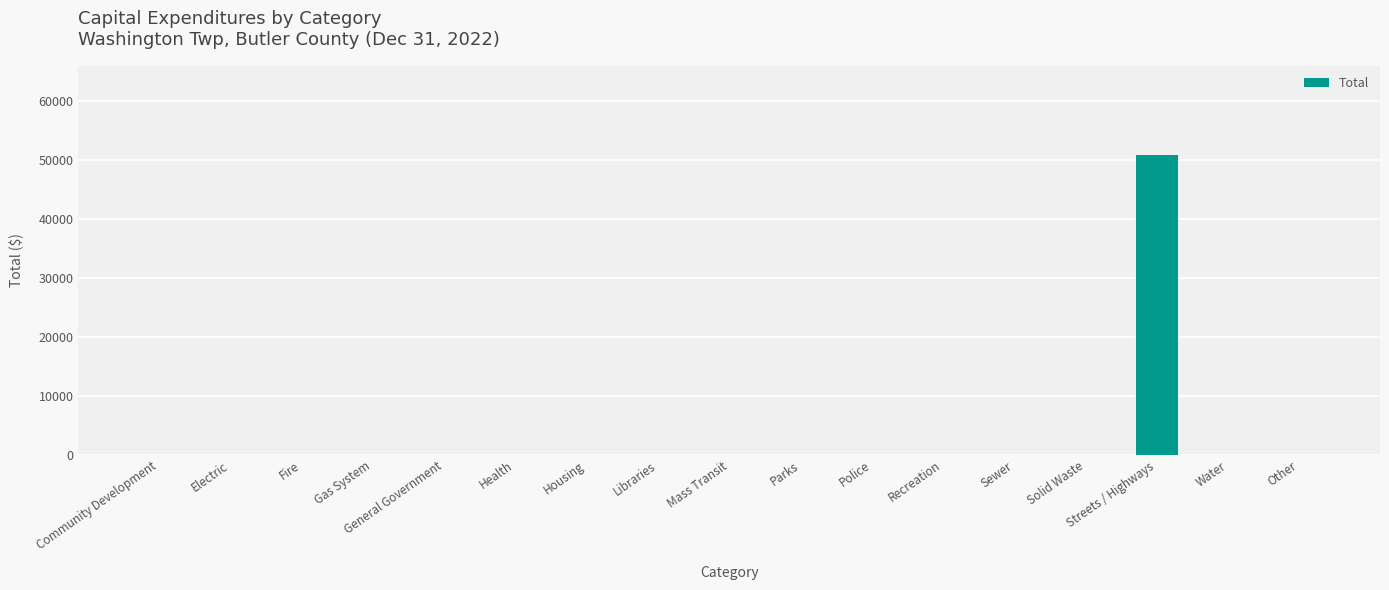

Between Streets / Highways and Gas System, which is larger?

Streets / Highways